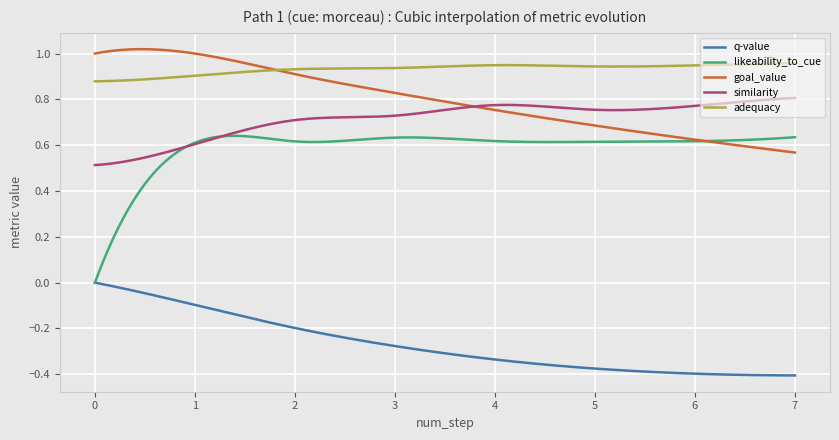

Which series has the widest spread of values?

likeability_to_cue